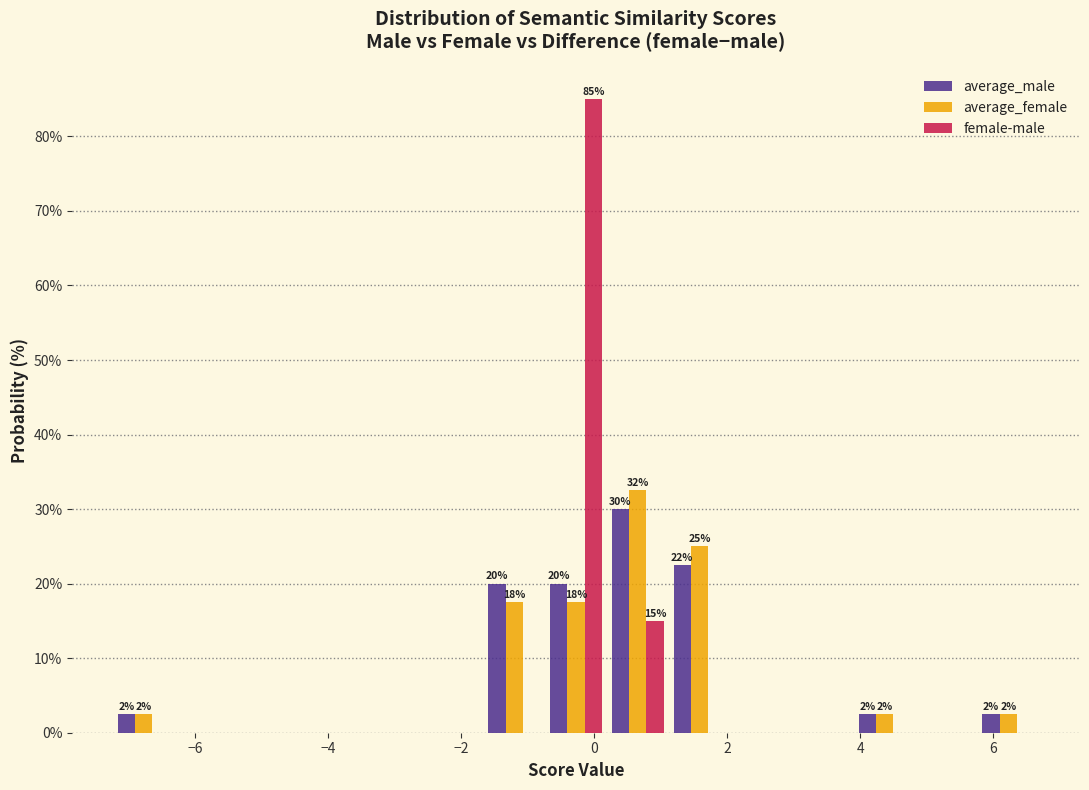

In the average_female series, which range on the x-axis has the tallest bar?

0.2 to 1.2